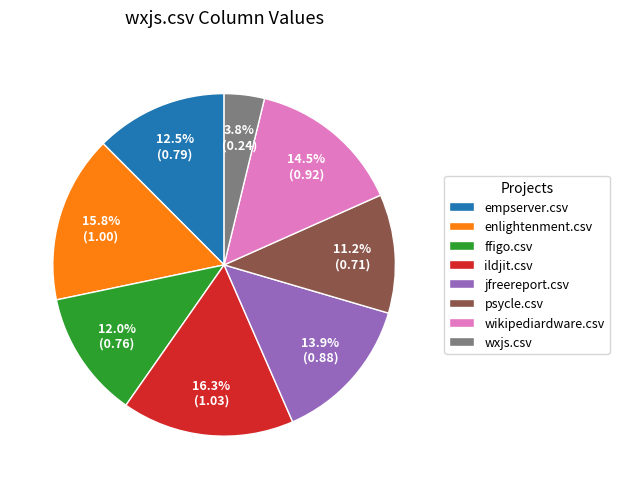

Does any single category account for the majority?

No